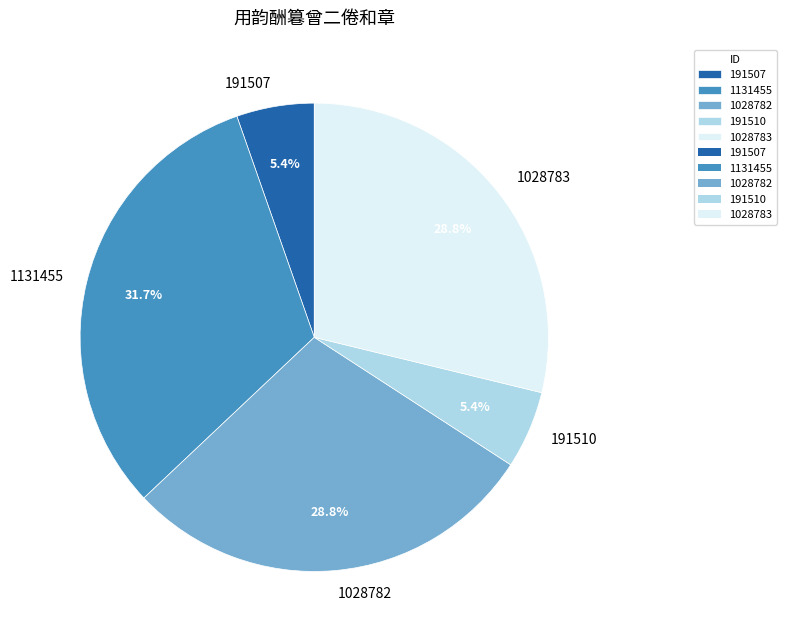

Does 1028783 represent more than half of the total?

No